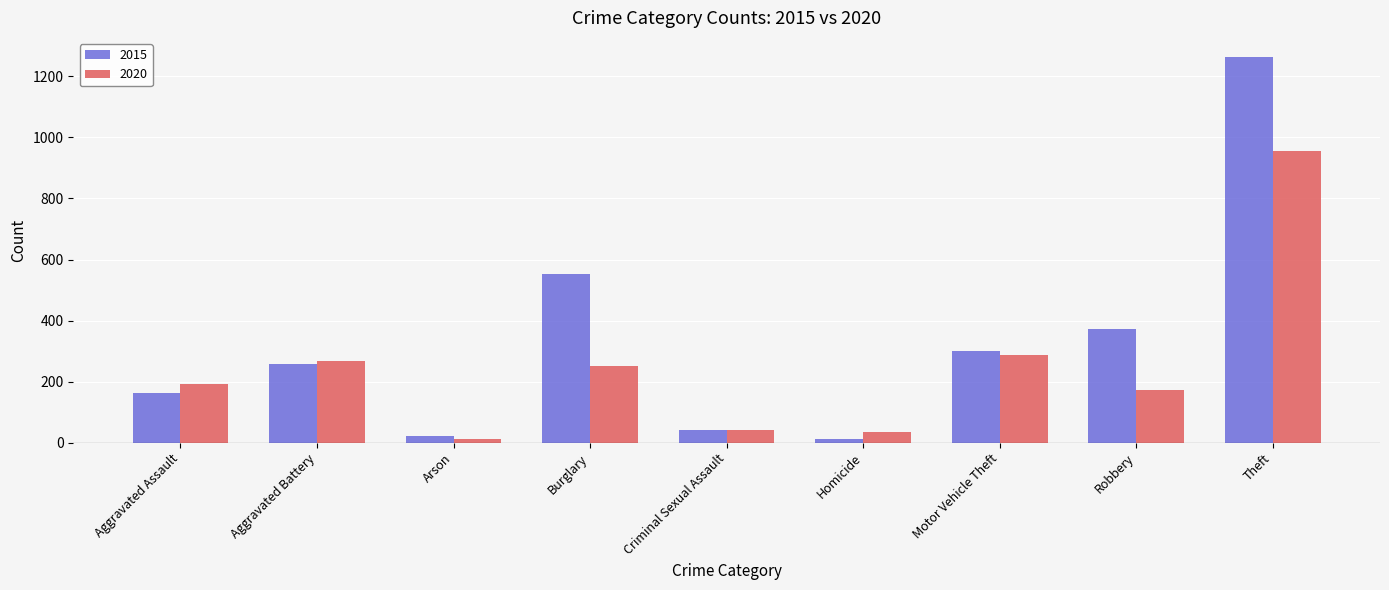

At which label does 2015 reach its peak?

Theft